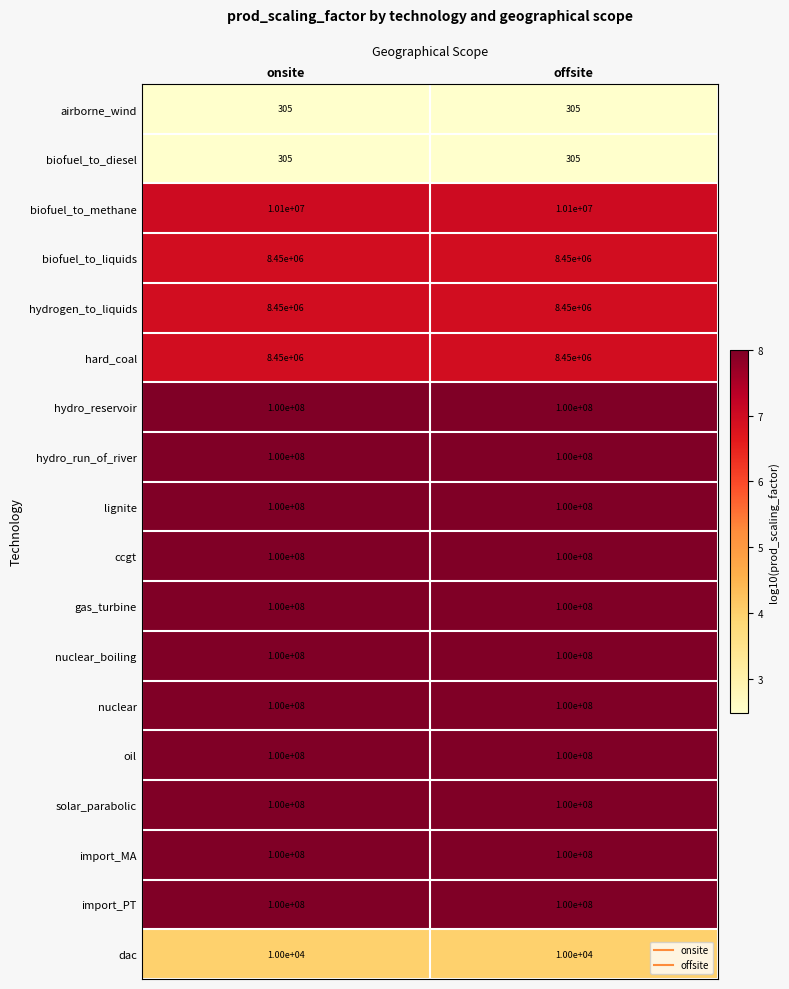

What is the total value across all series at onsite?

1135460610